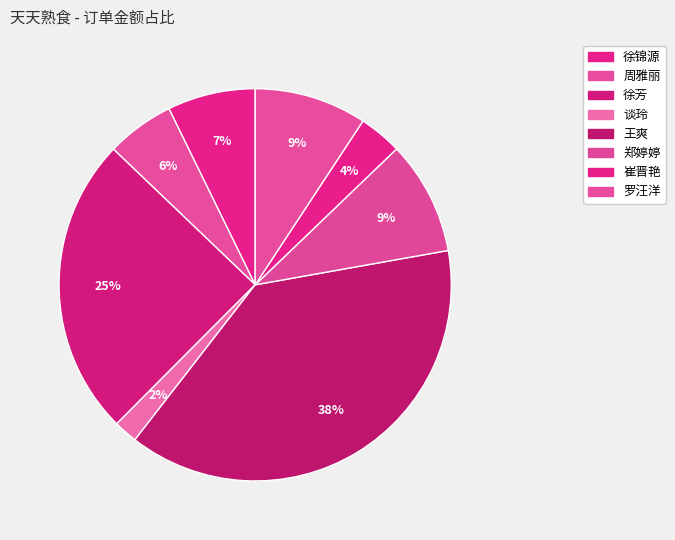

What is the smallest slice in the pie chart?

谈玲